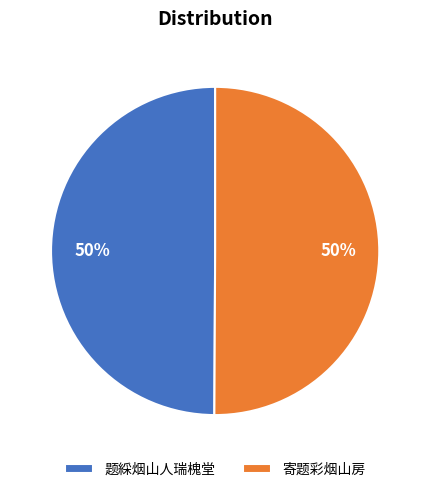

Combined, do 题綵烟山人瑞槐堂 and 寄题彩烟山房 account for over 50%?

Yes